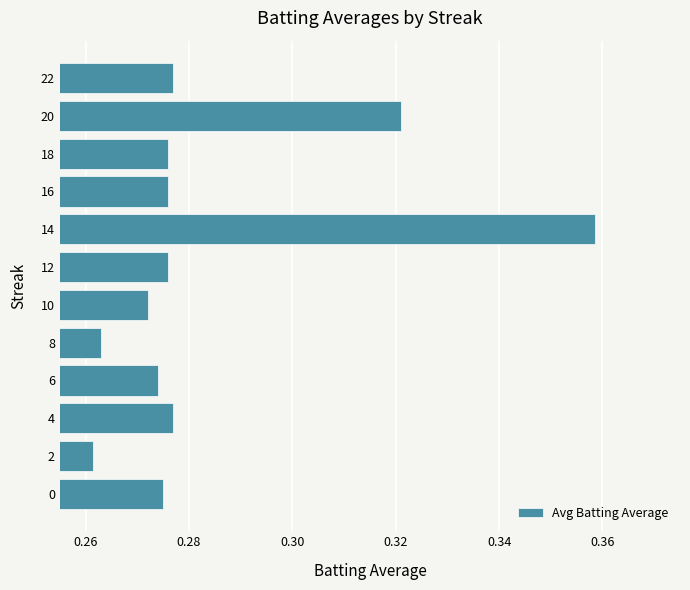

What is the difference between the maximum and minimum values?

0.1